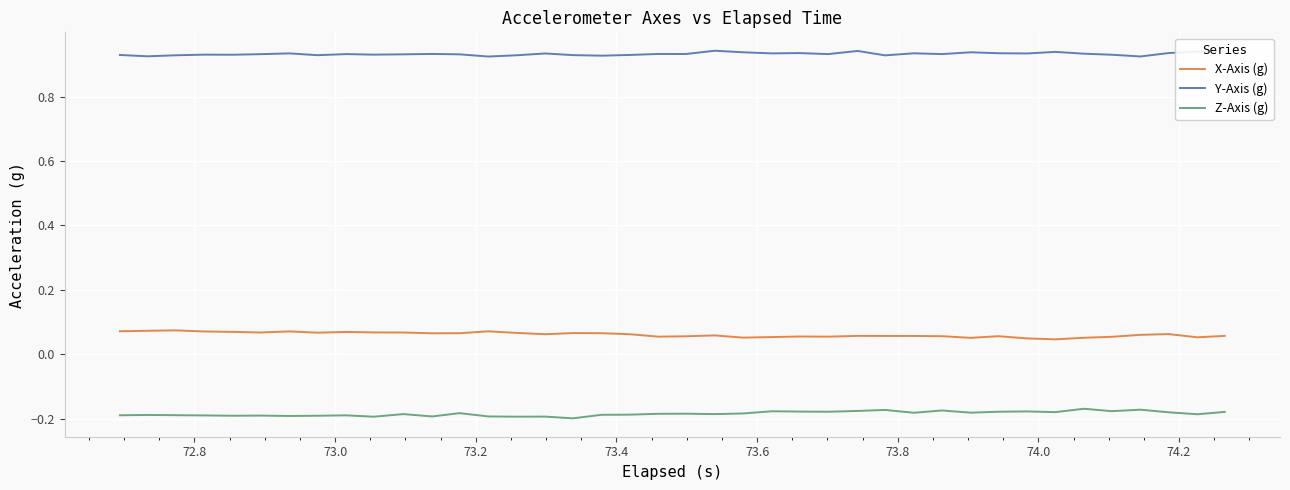

Which series has the largest total across all categories?

Y-Axis (g)